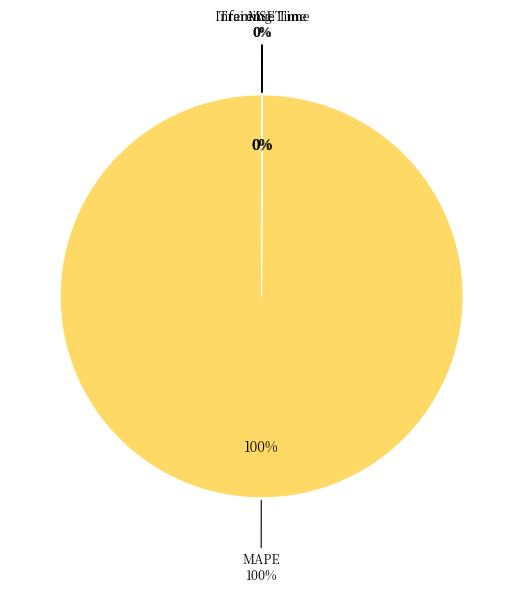

To the nearest percent, what is the difference between the MSE and MAPE slice percentages?

100%